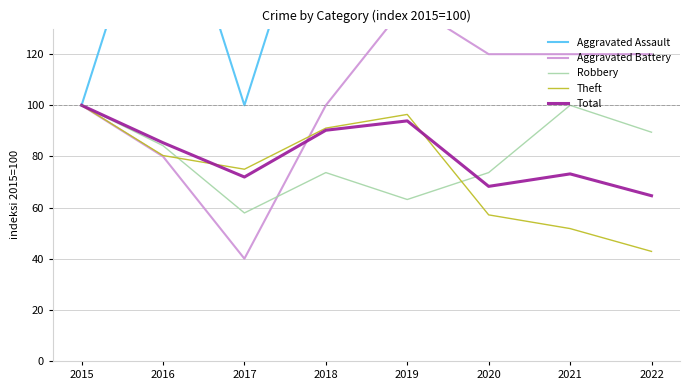

What is the smallest value displayed?

40.0